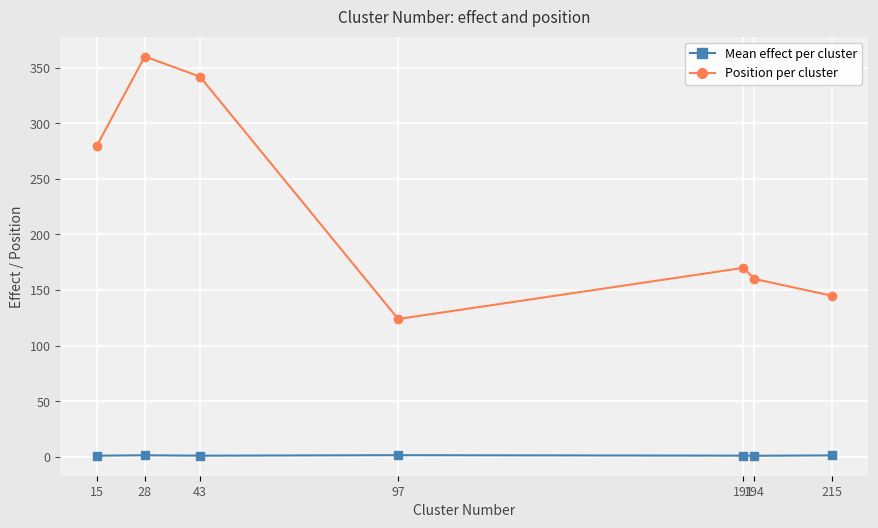

What is the value of the Position per cluster point at the 6th from the left?

160.0